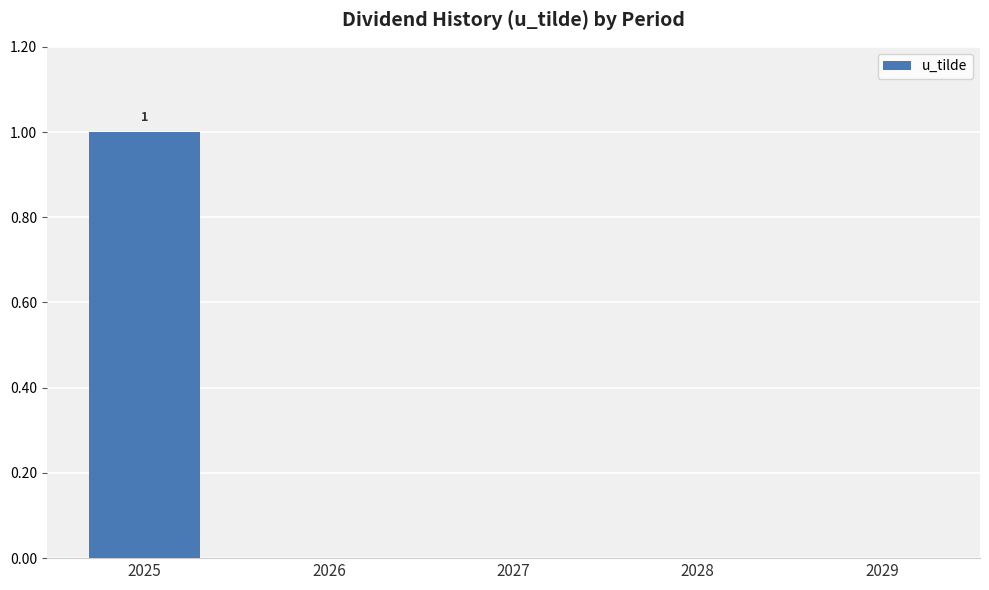

Reading left to right, extract all data points from this chart.

2025=1	2026=0	2027=0	2028=0	2029=0